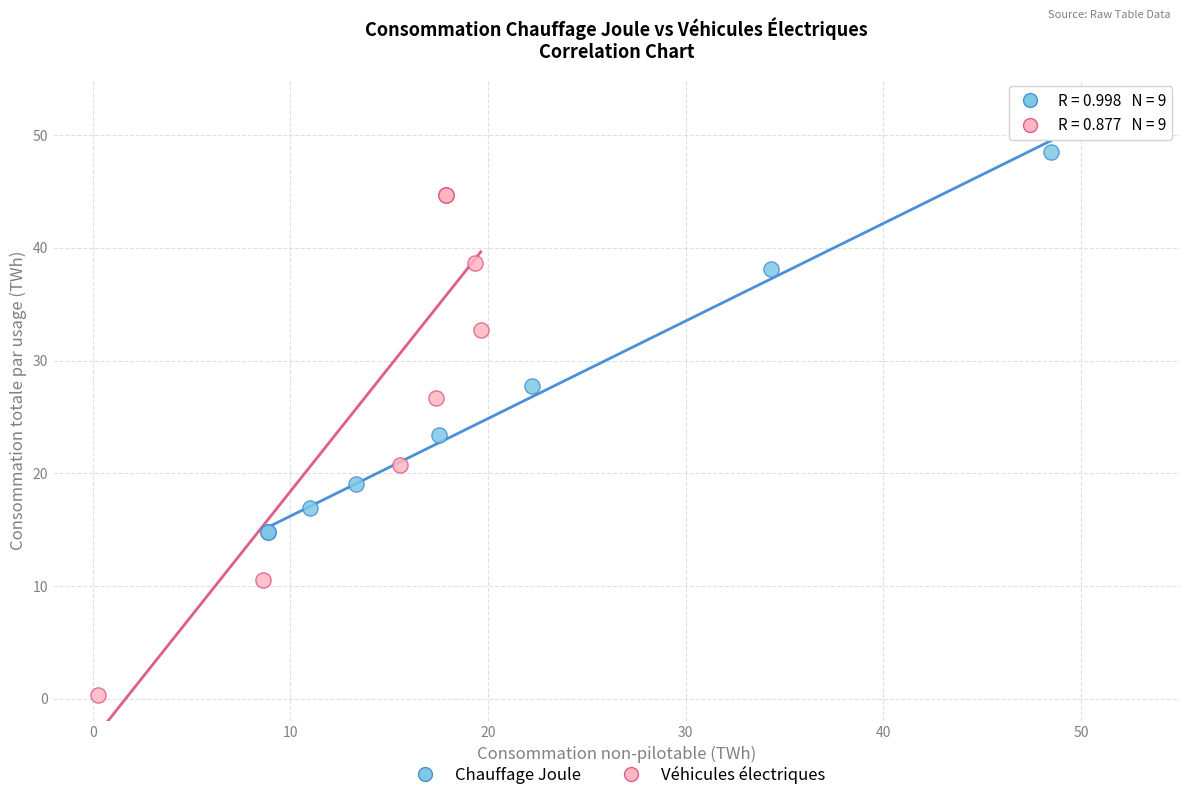

Which series has the widest spread of Y values?

Véhicules électriques